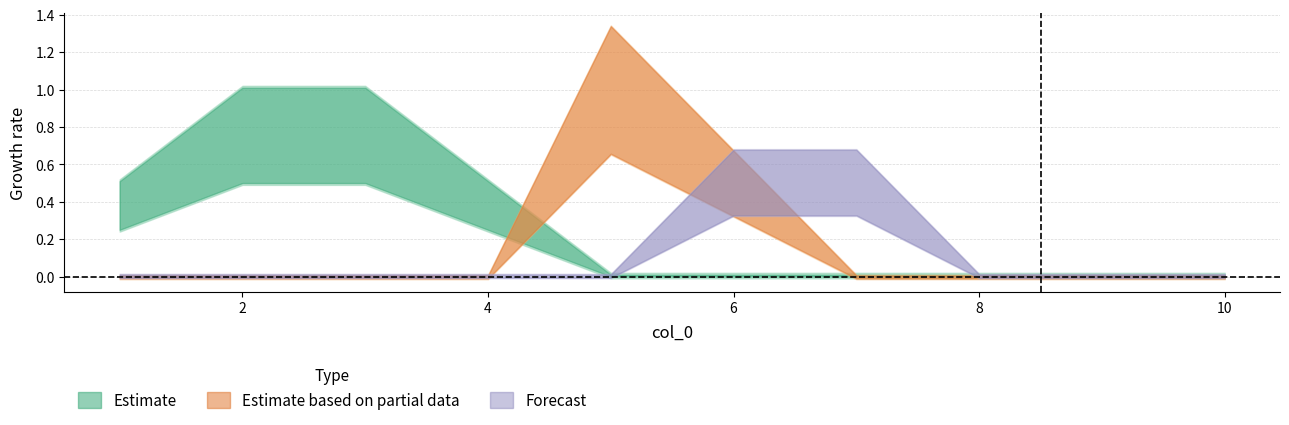

True or false: 7 has more than 1 points higher than both neighbors.

False